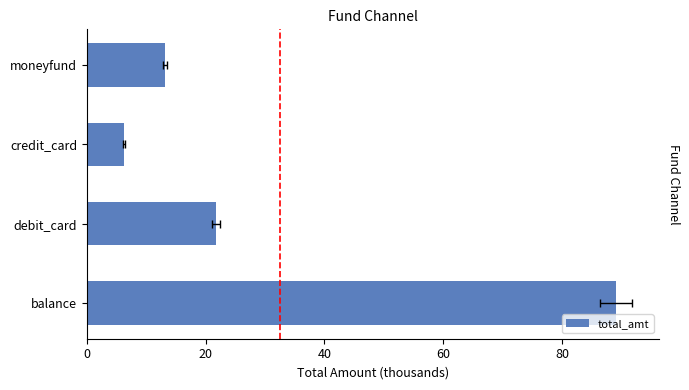

How many bars are there in total?

4